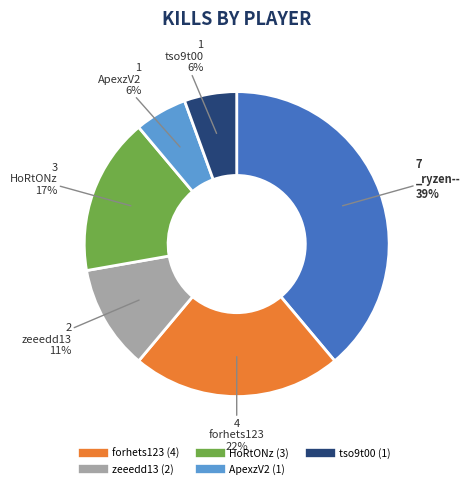

How many segments does this pie chart have?

6